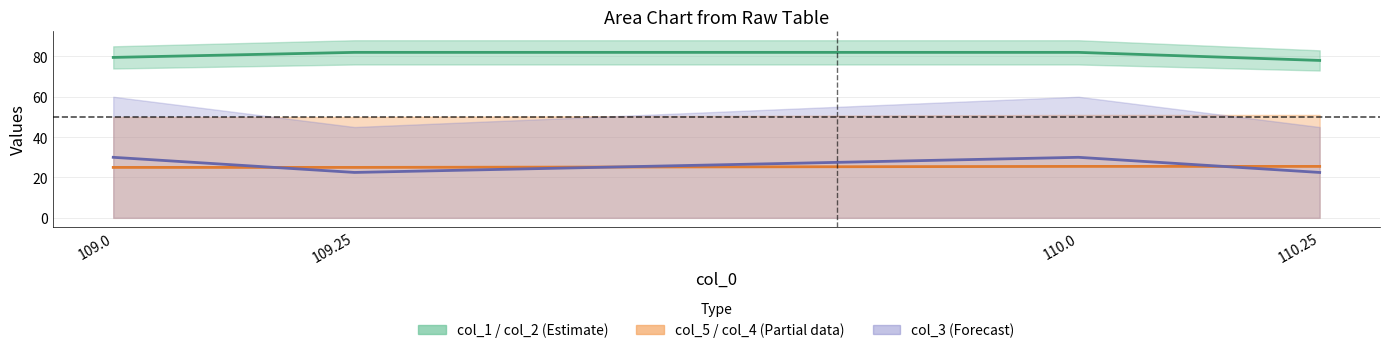

At how many categories does at least one series exceed 45?

4